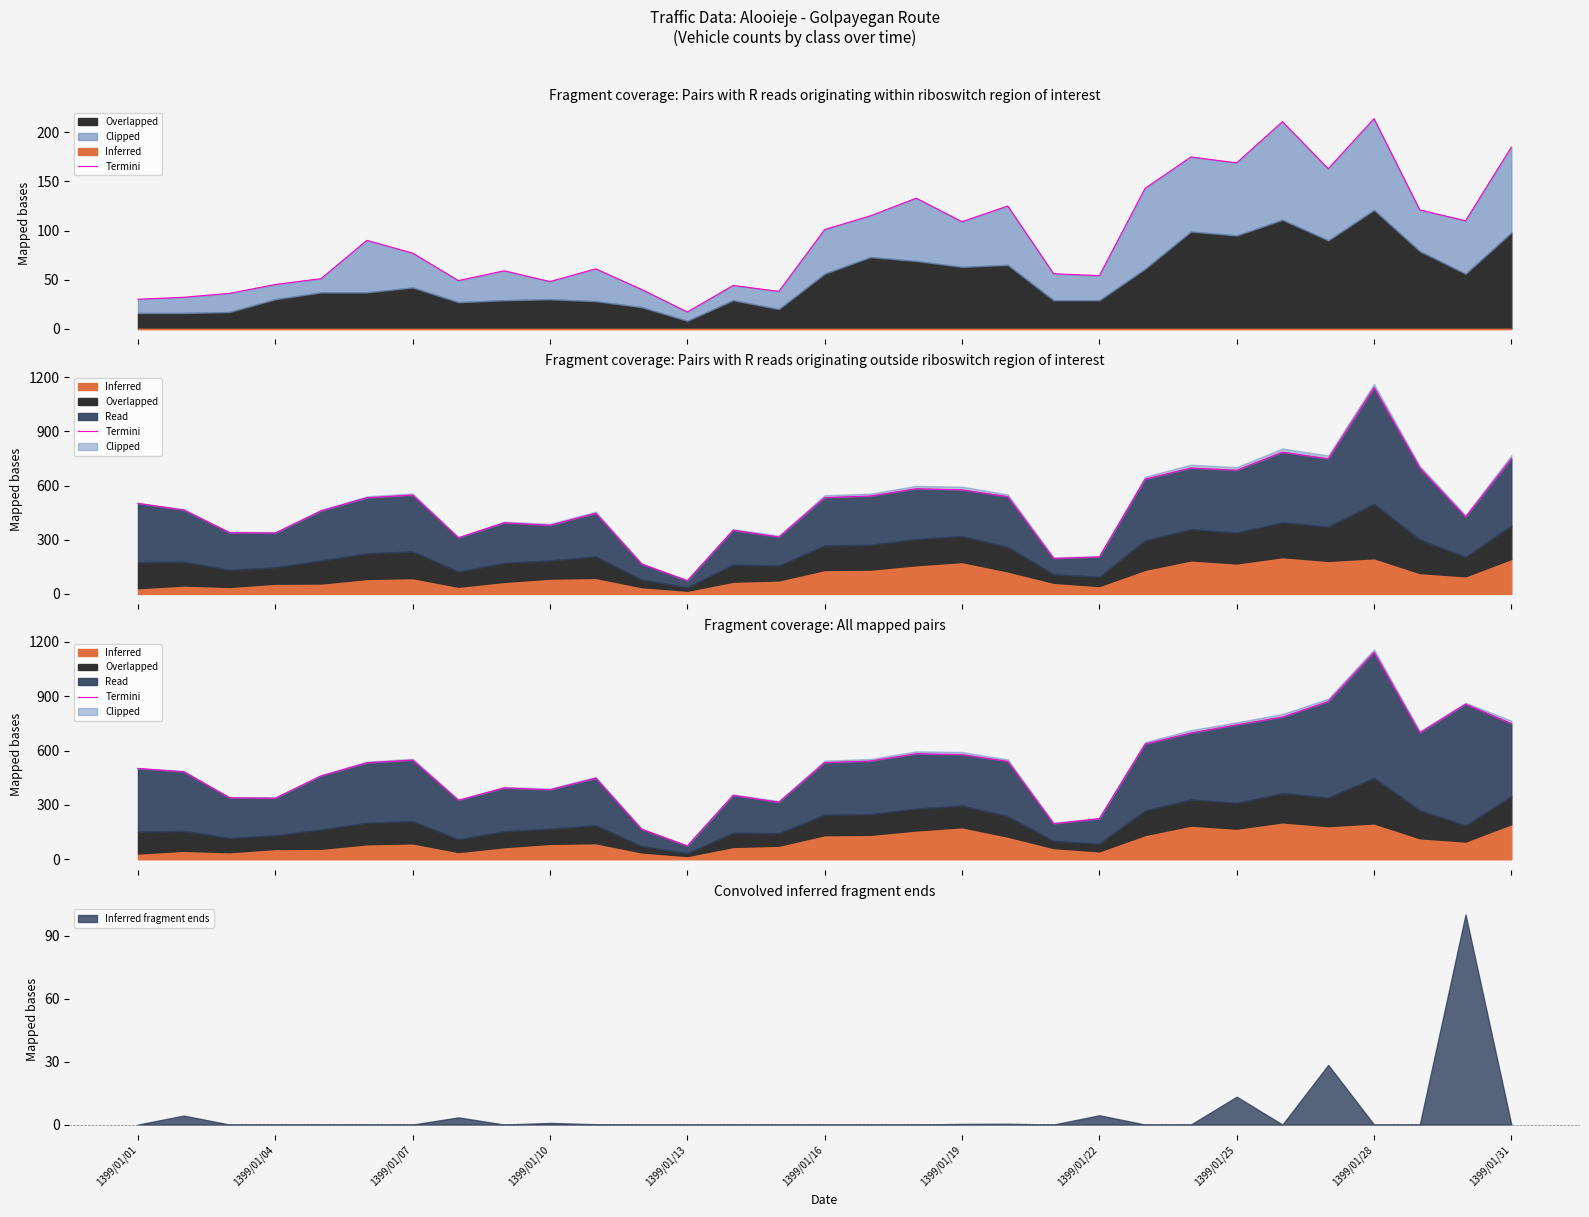

How many lines are shown in the chart?

1